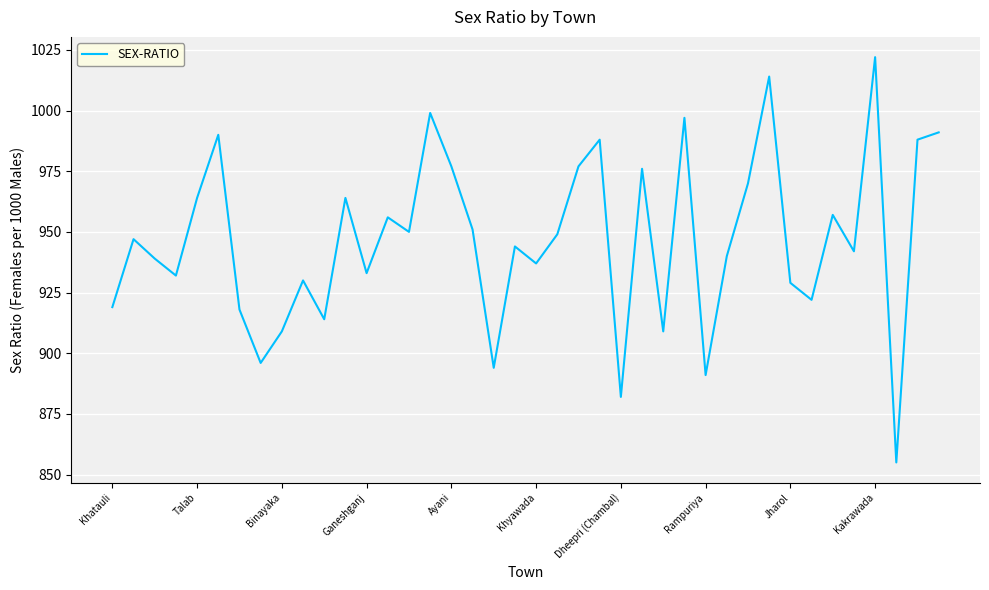

What is the difference between the maximum and minimum values?

167